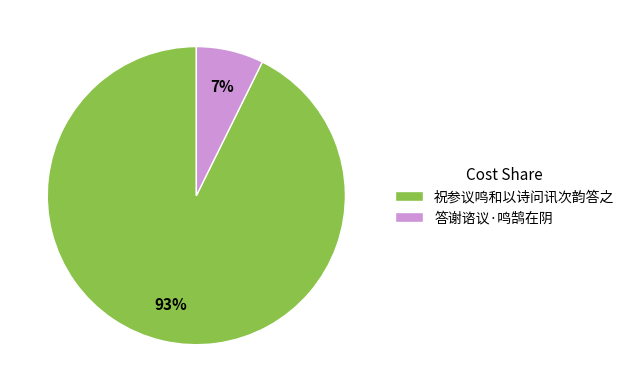

Rank the categories by value from highest to lowest.

祝参议鸣和以诗问讯次韵答之, 答谢谘议·鸣鹄在阴